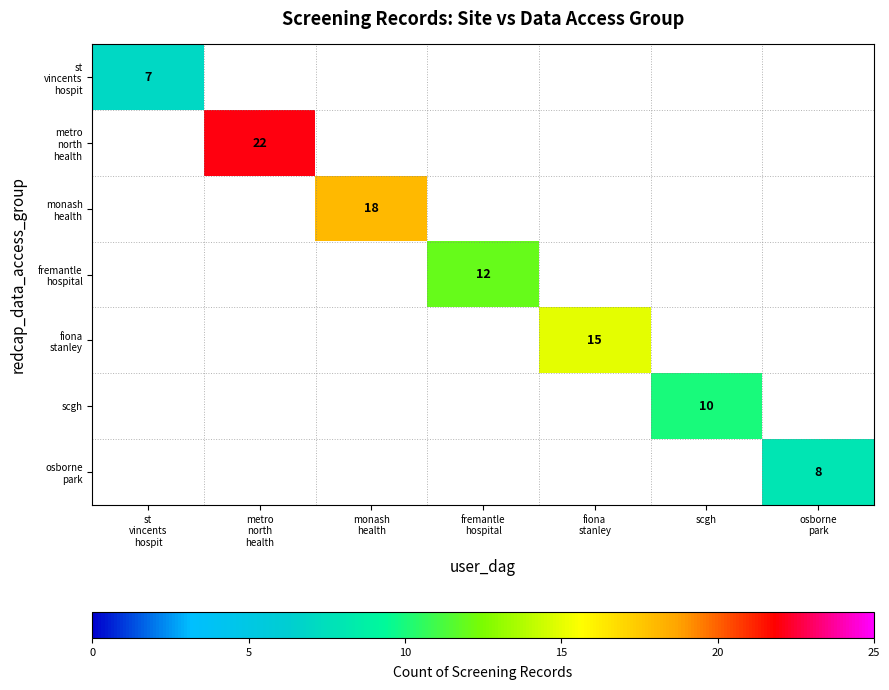

The fiona stanley series shows -9 at scgh. True or false?

False